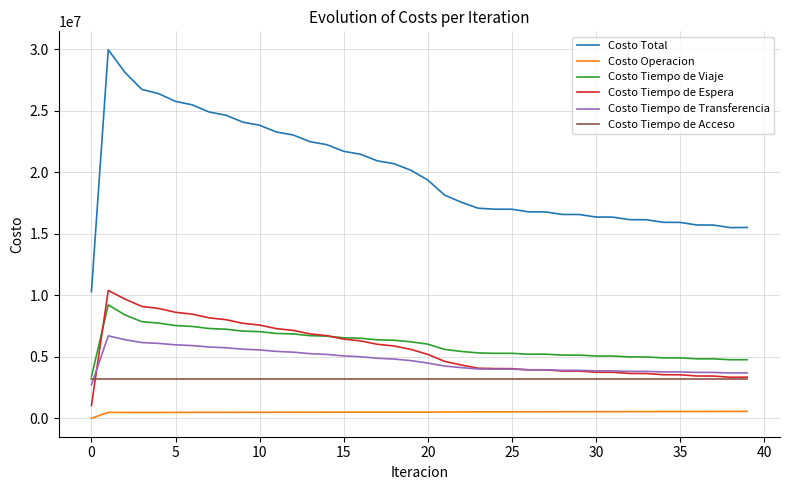

True or false: Costo Tiempo de Acceso and Costo Total cross at least once.

False